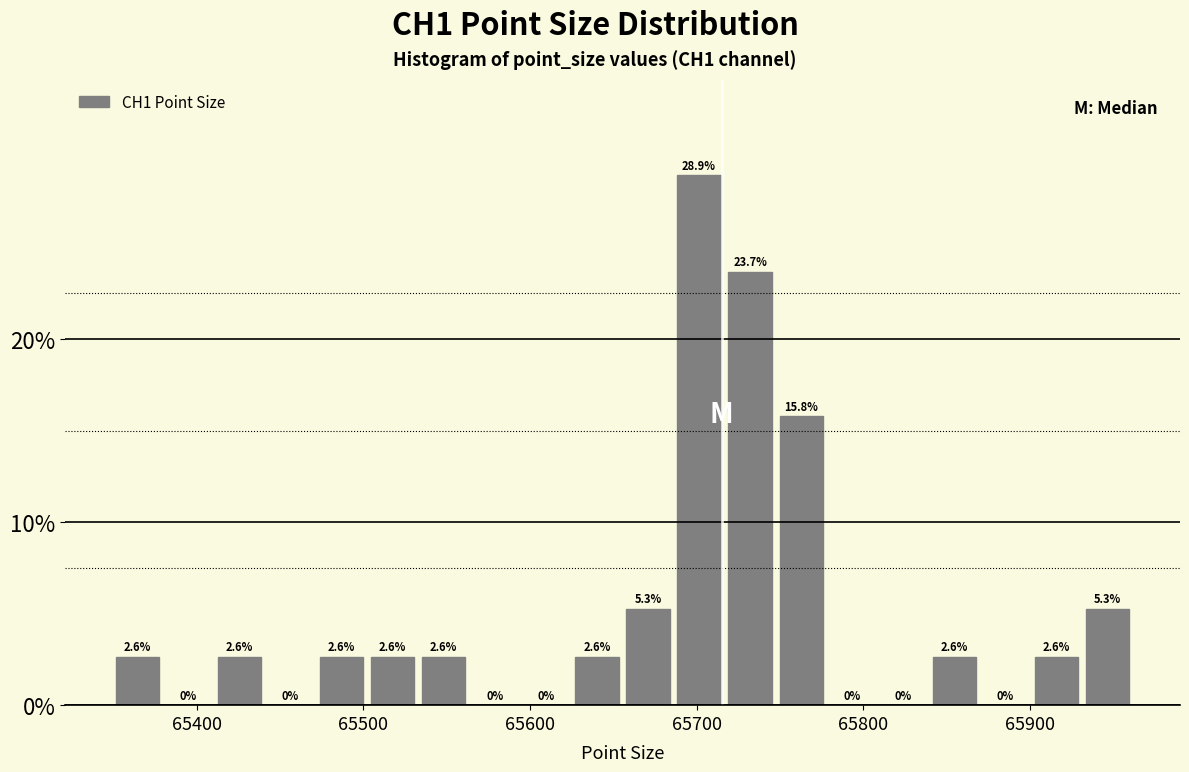

Read against the x-axis, roughly where is the centre of the tallest bar?

65700